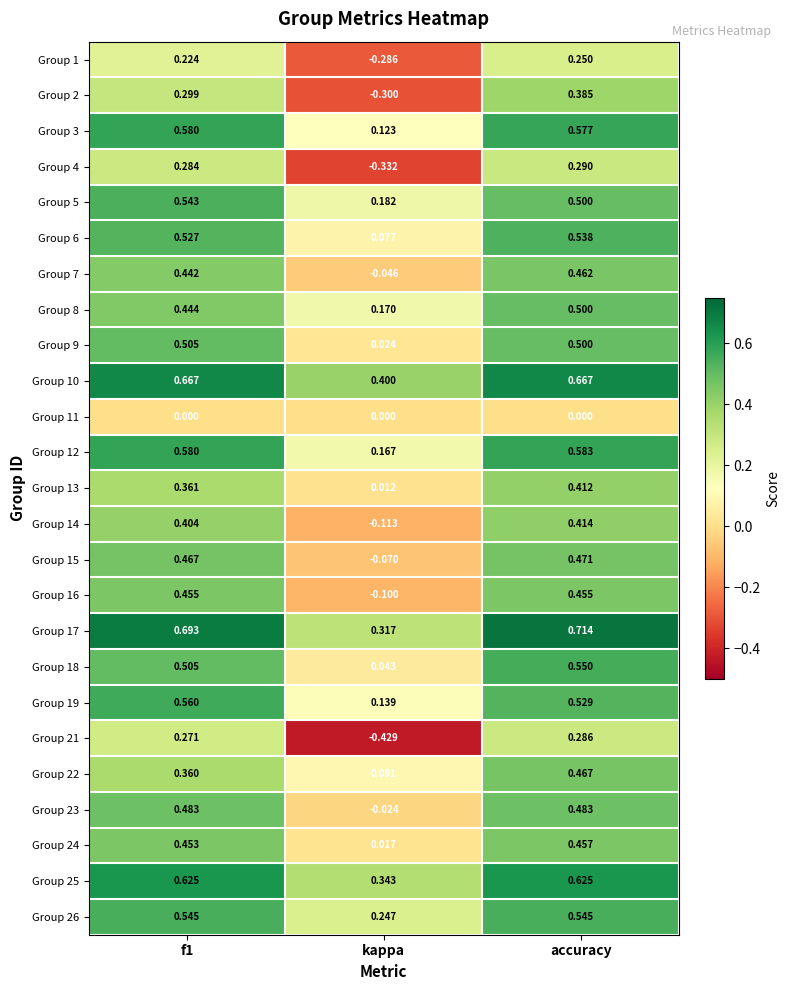

At which category is the sum across all series the highest?

accuracy